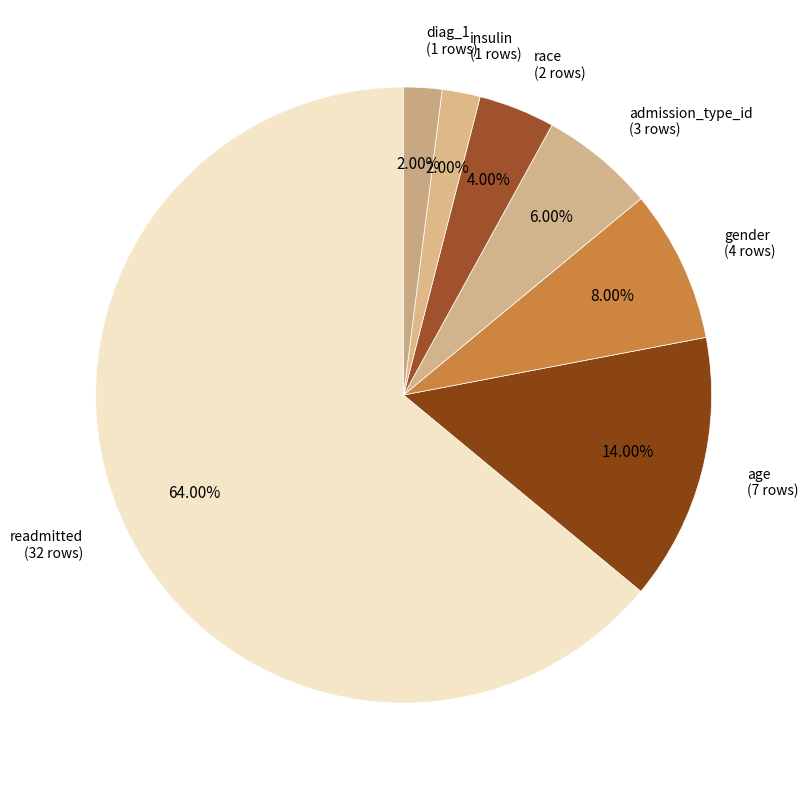

Rank the categories by value from highest to lowest.

readmitted, age, gender, admission_type_id, race, insulin, diag_1